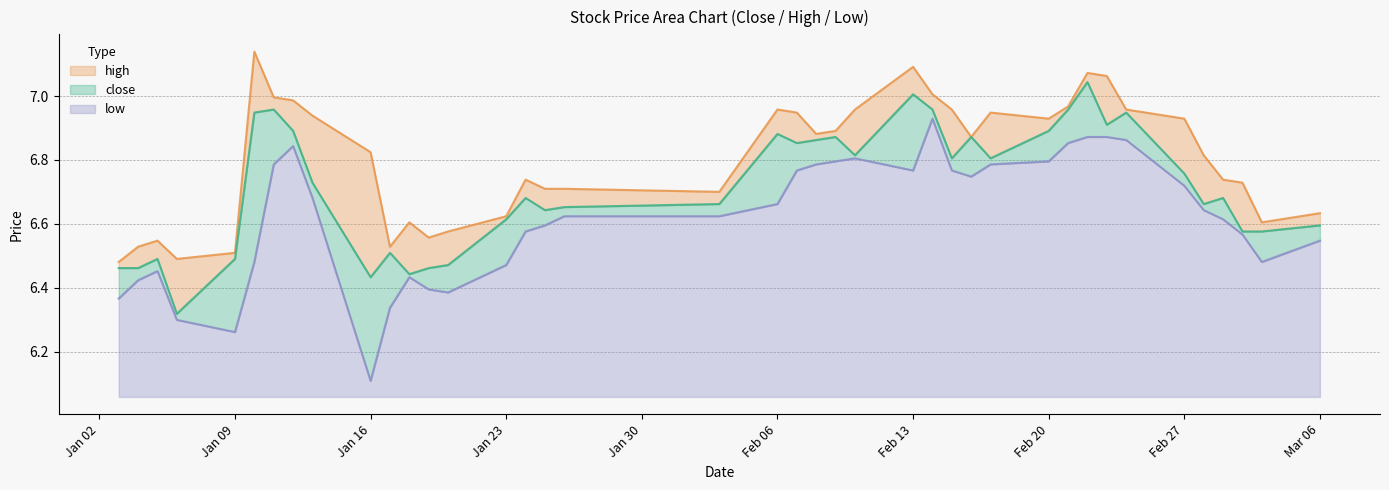

Does the chart display data point markers on the line(s)?

No